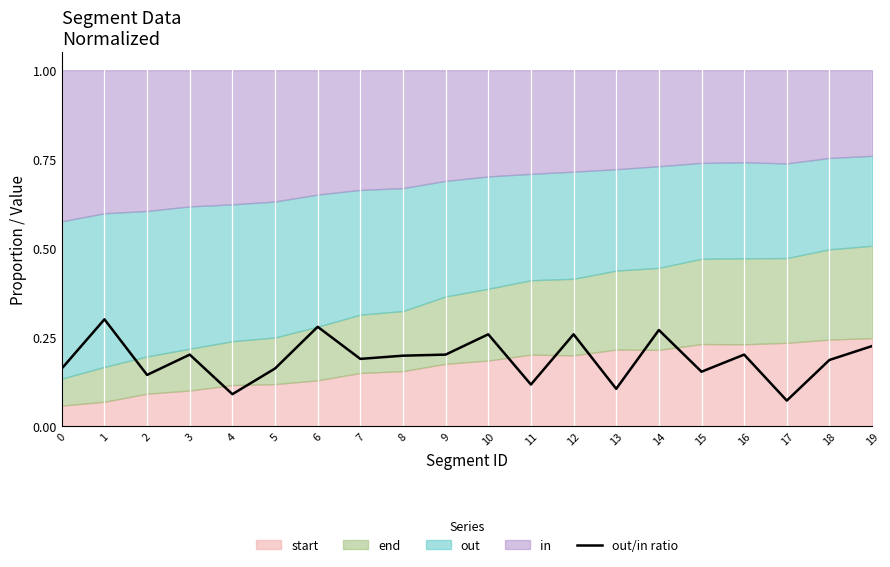

What is the change in value from 4 to 8?

+0.1